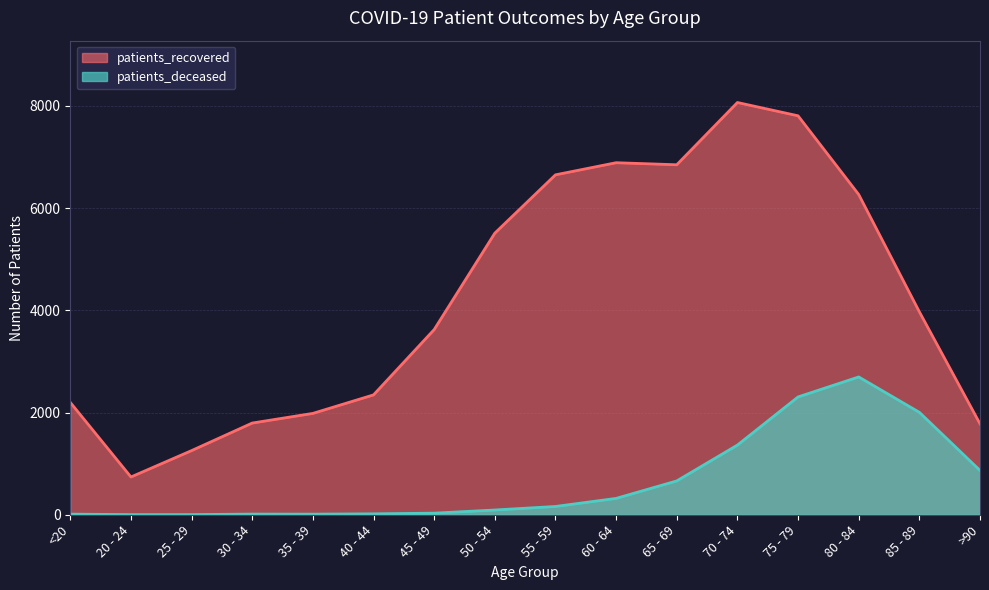

Reading right to left, transcribe all the data shown in this chart.

patients_recovered: 1779	3970	6265	7805	8065	6847	6887	6650	5509	3623	2345	1983	1794	1255	739	2198
patients_deceased: 867	2004	2696	2305	1363	662	320	162	93	31	18	12	13	3	3	12